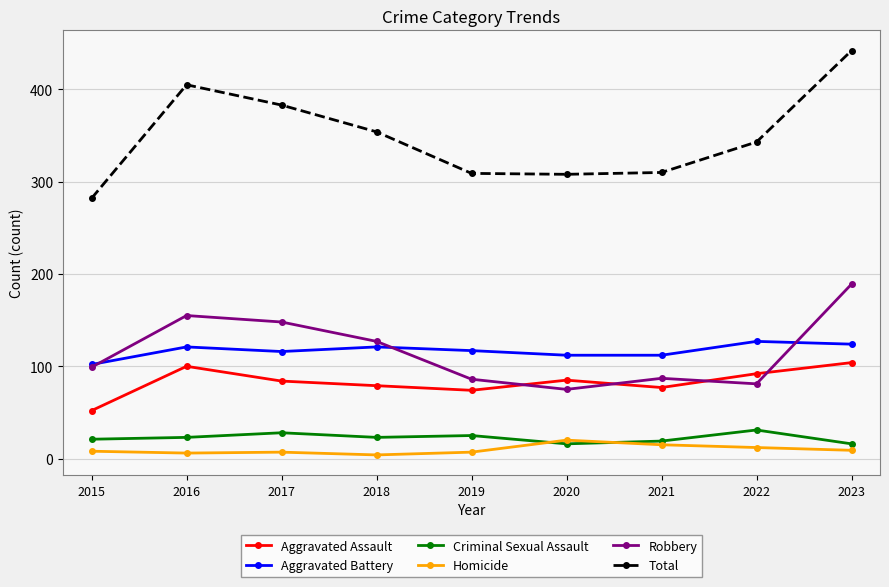

Which category has the highest value across all series?

2023